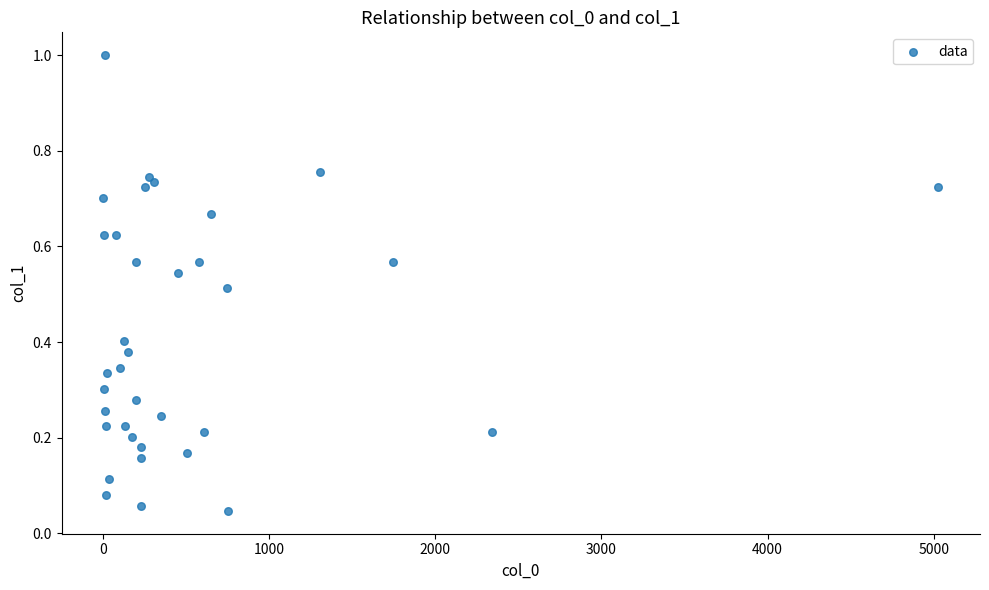

What is the range of X values (max minus min)?

5025.1